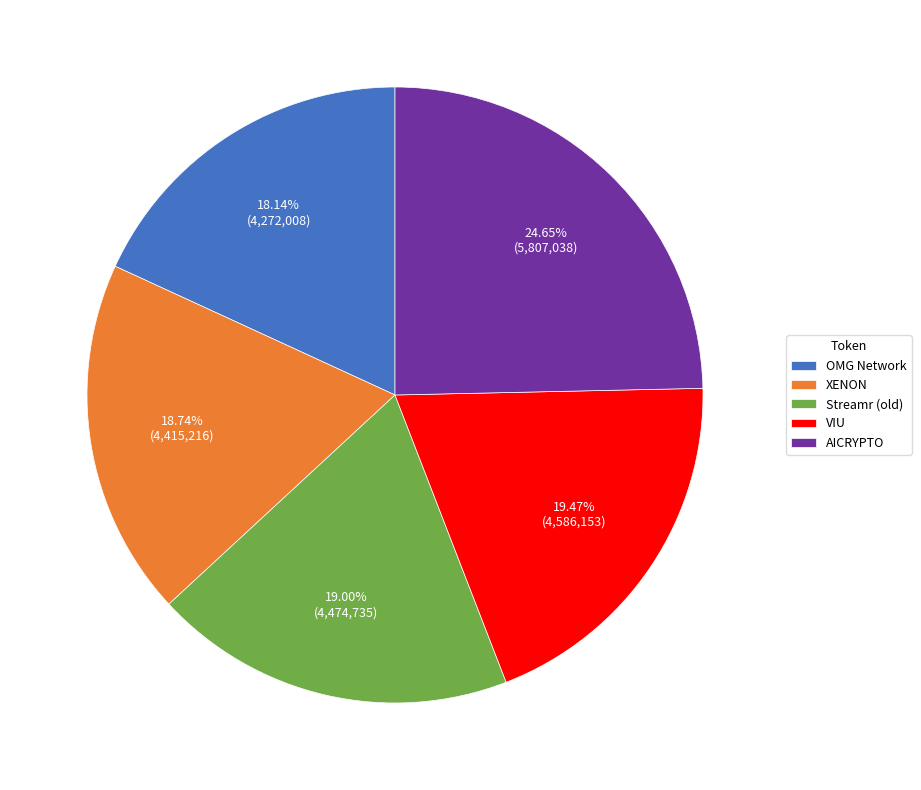

The OMG Network slice represents 28% of the pie. True or false?

False